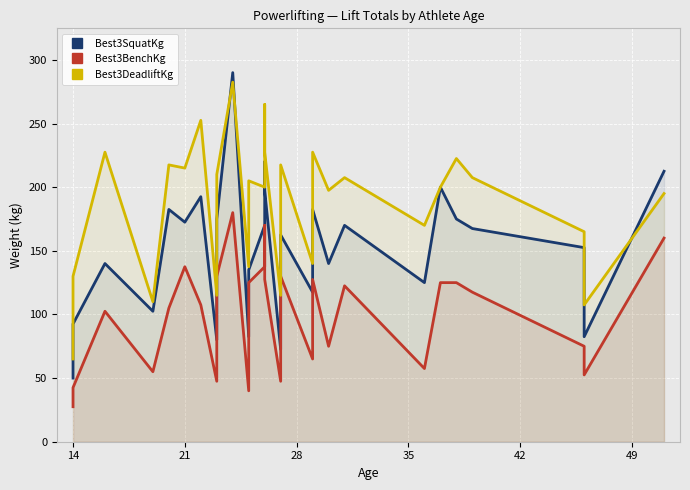

What is the lowest value of the Best3DeadliftKg series?

65.0